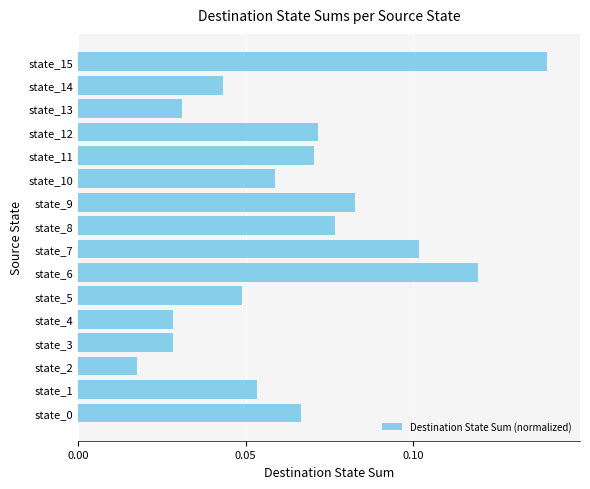

How many values are between 0 and 1?

16